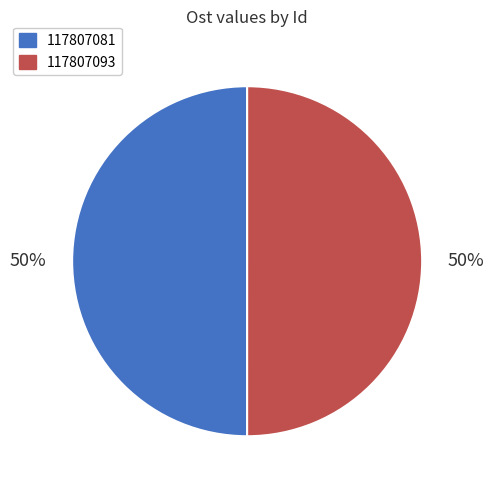

To the nearest percent, what is the average slice percentage?

50%